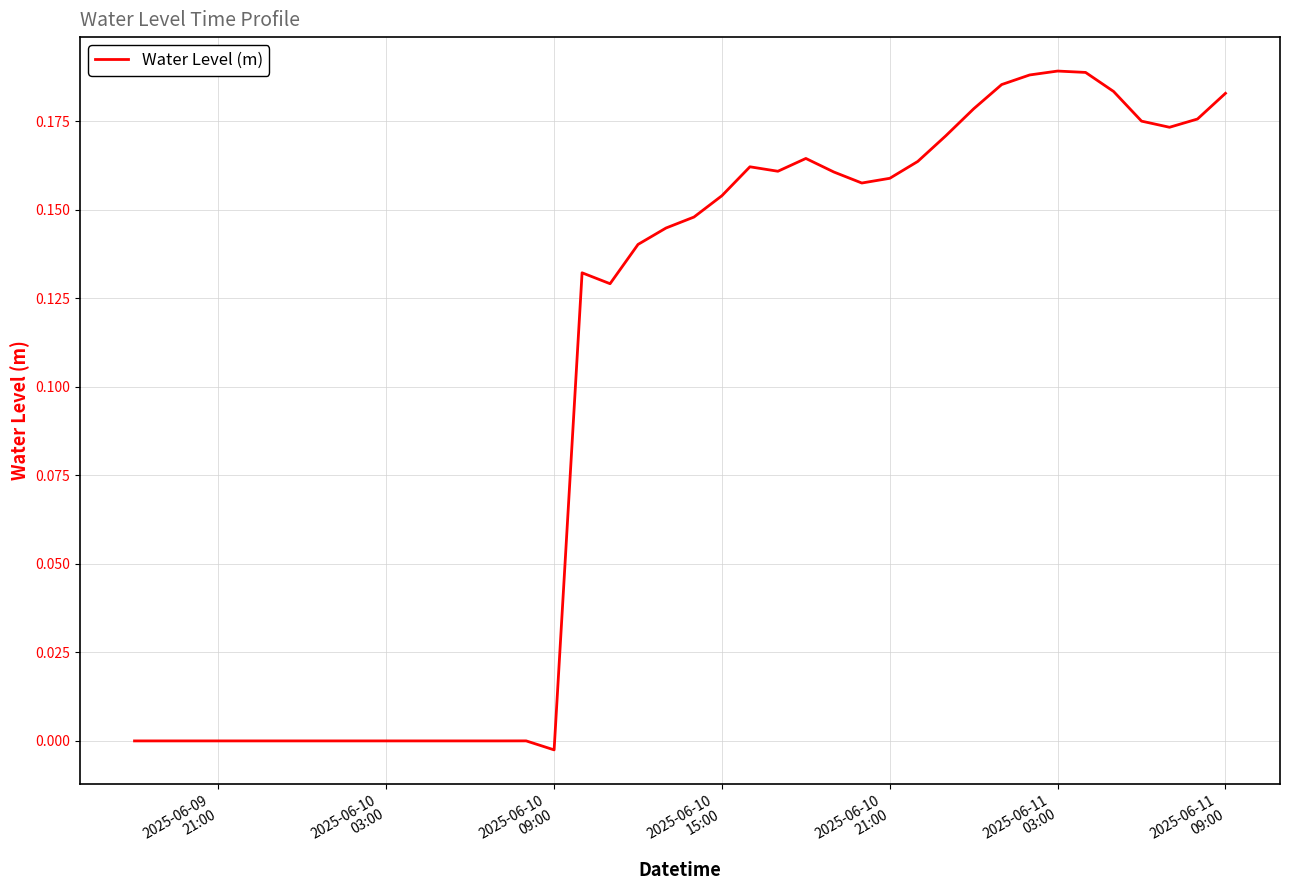

Reading right to left, transcribe all the data shown in this chart.

0.2	0.2	0.2	0.2	0.2	0.2	0.2	0.2	0.2	0.2	0.2	0.2	0.2	0.2	0.2	0.2	0.2	0.2	0.2	0.1	0.1	0.1	0.1	0.1	-0.0	0.0	-0.0	-0.0	-0.0	-0.0	-0.0	-0.0	-0.0	-0.0	-0.0	-0.0	-0.0	-0.0	-0.0	-0.0